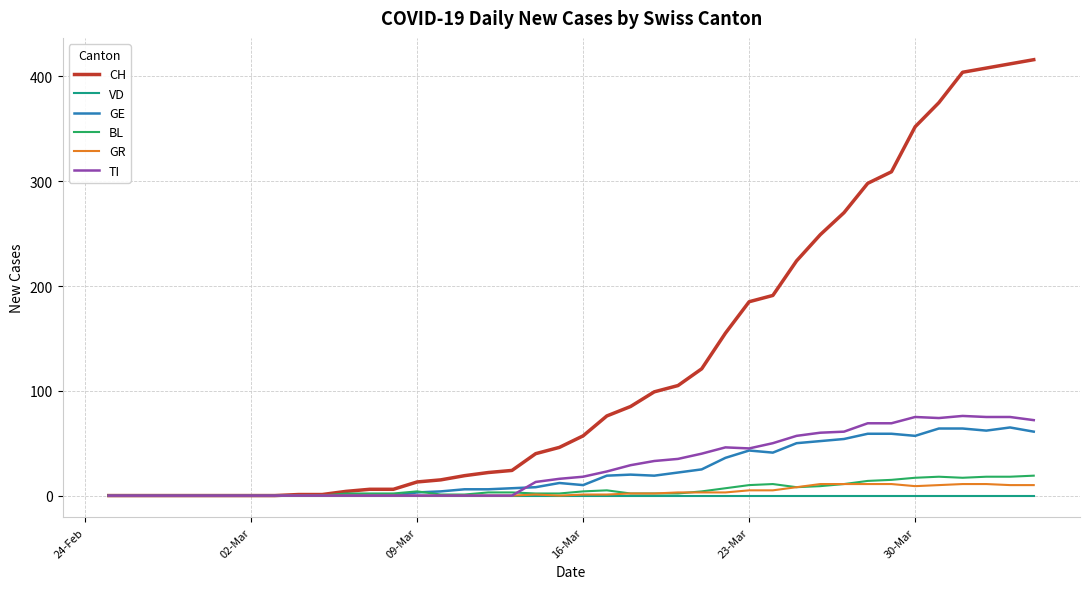

Which series has the largest total across all categories?

CH